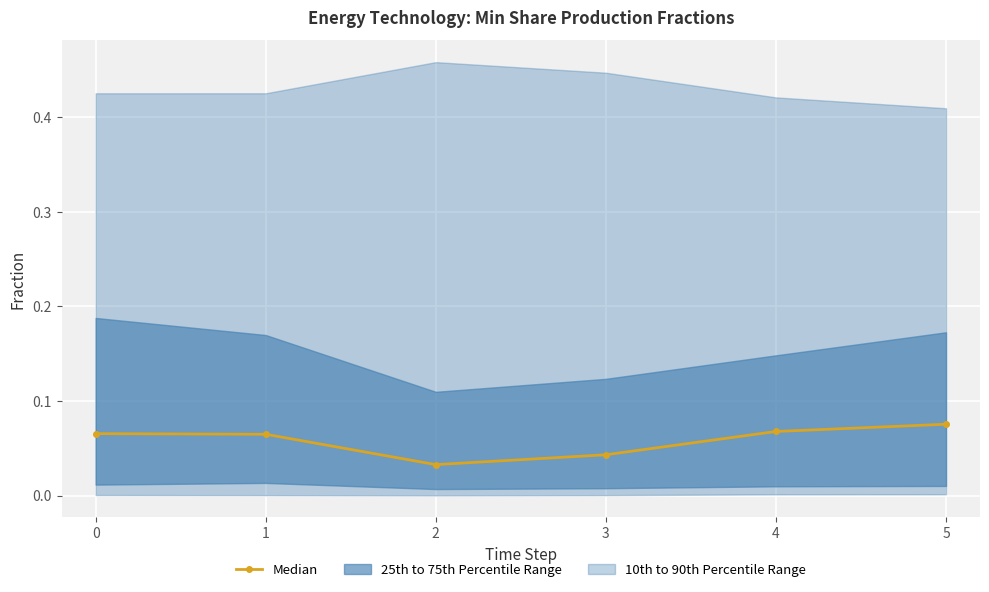

At which category does Median reach its first local valley?

2